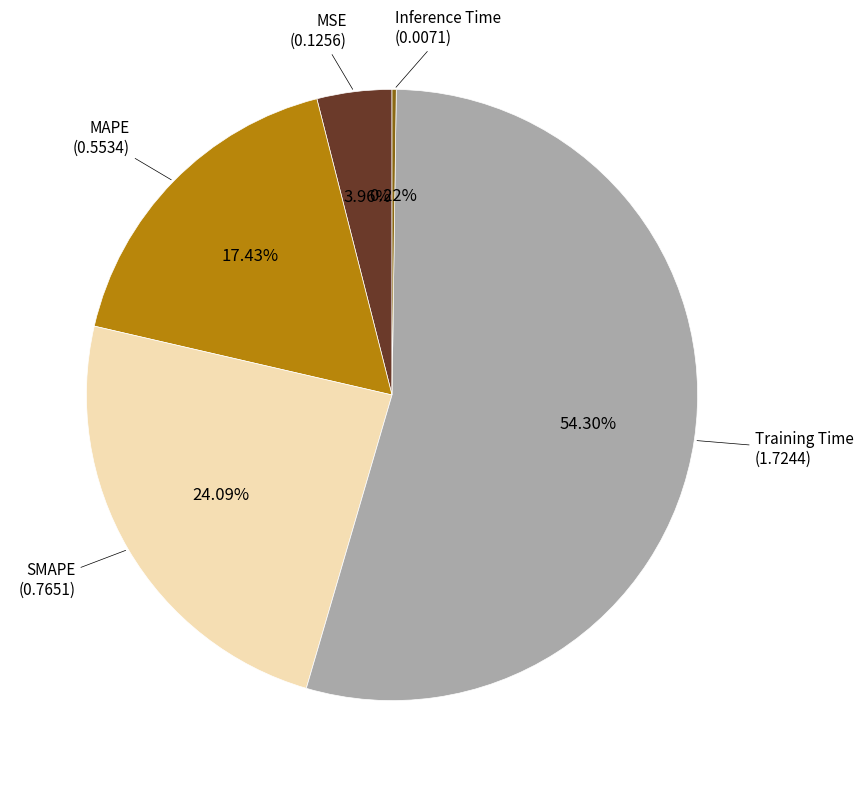

Does any single category account for the majority?

Yes